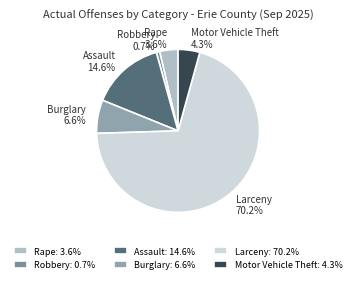

How many slices are in this pie chart?

6